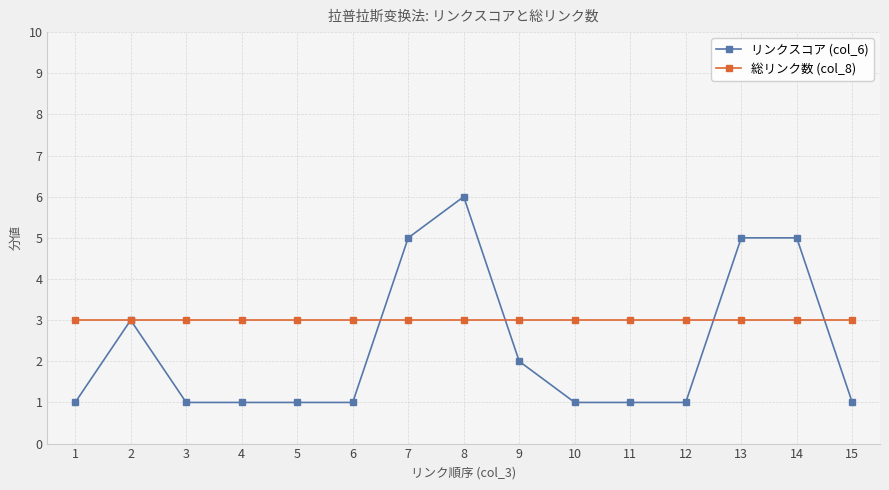

What is the greatest value displayed?

6